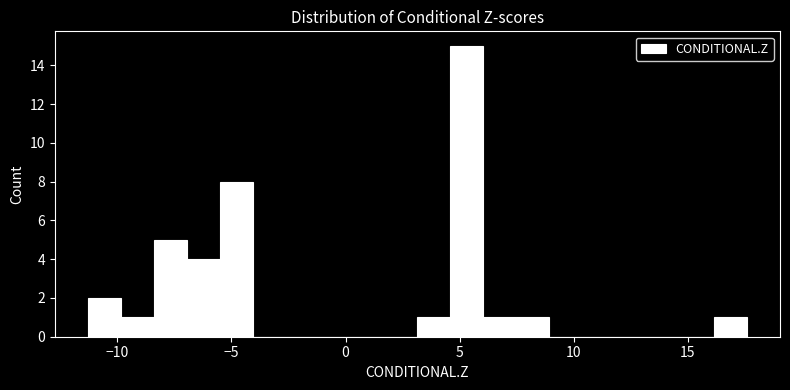

Read against the x-axis, roughly where is the centre of the tallest bar?

5.5